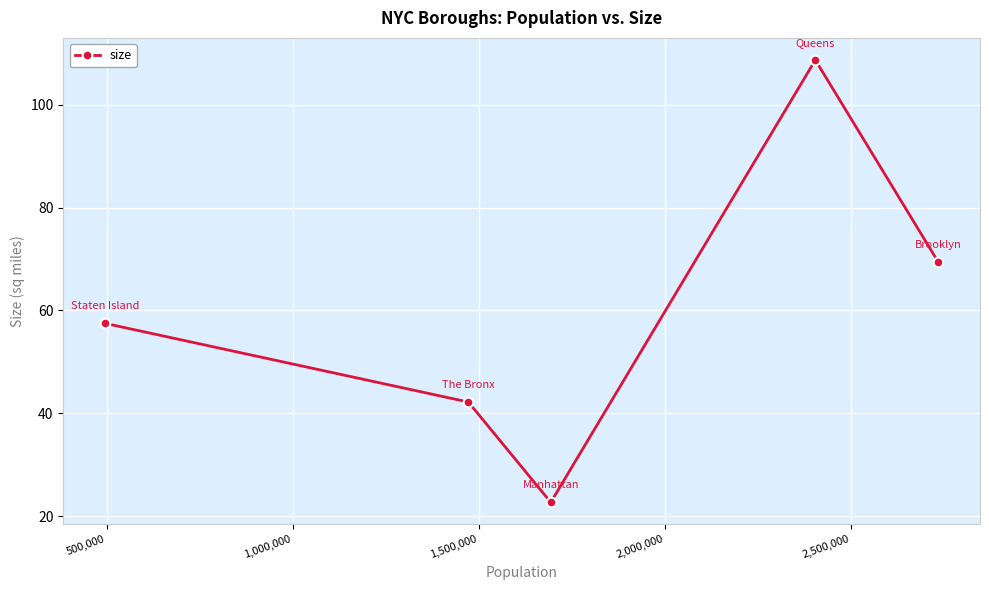

How many lines are shown in the chart?

1